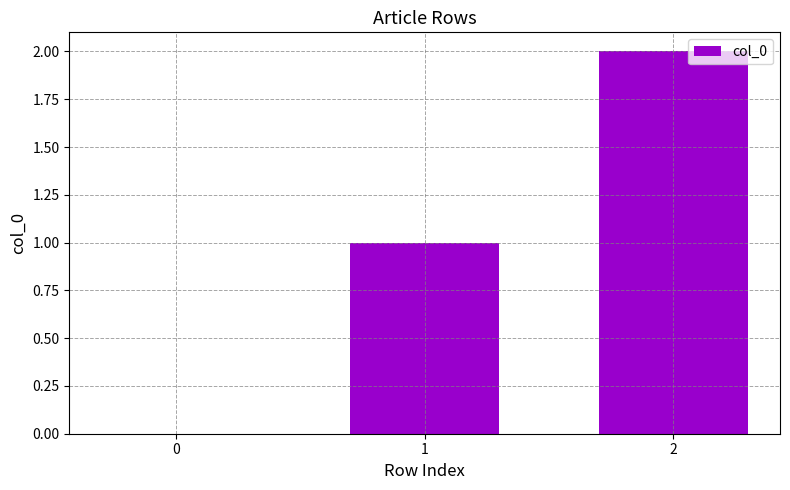

The value at 0 is -1. True or false?

False